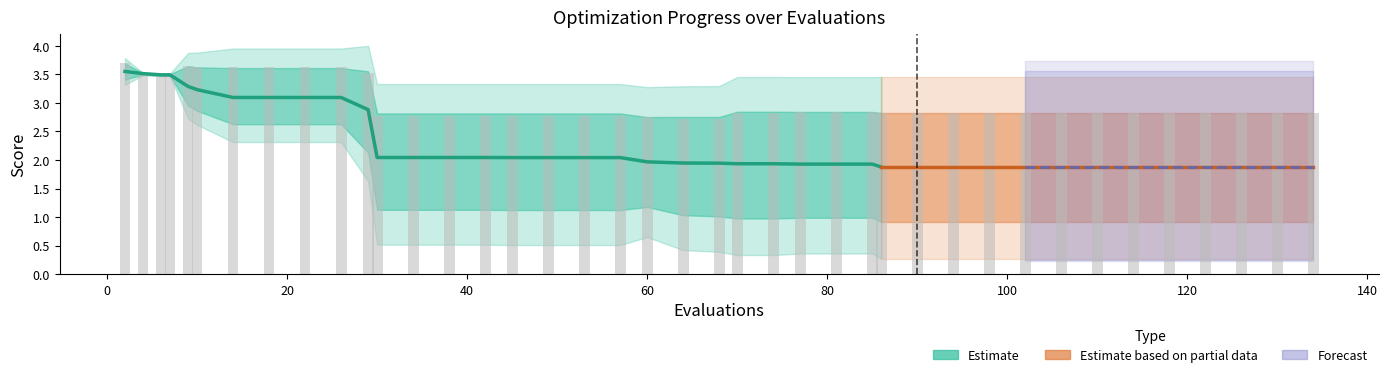

What is the difference between the second highest and minimum values in the mean series?

1.6